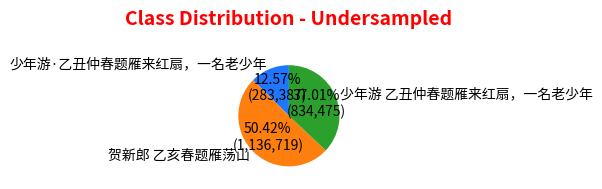

Between 少年游·乙丑仲春题雁来红扇，一名老少年 and 少年游 乙丑仲春题雁来红扇，一名老少年, which is larger?

少年游 乙丑仲春题雁来红扇，一名老少年